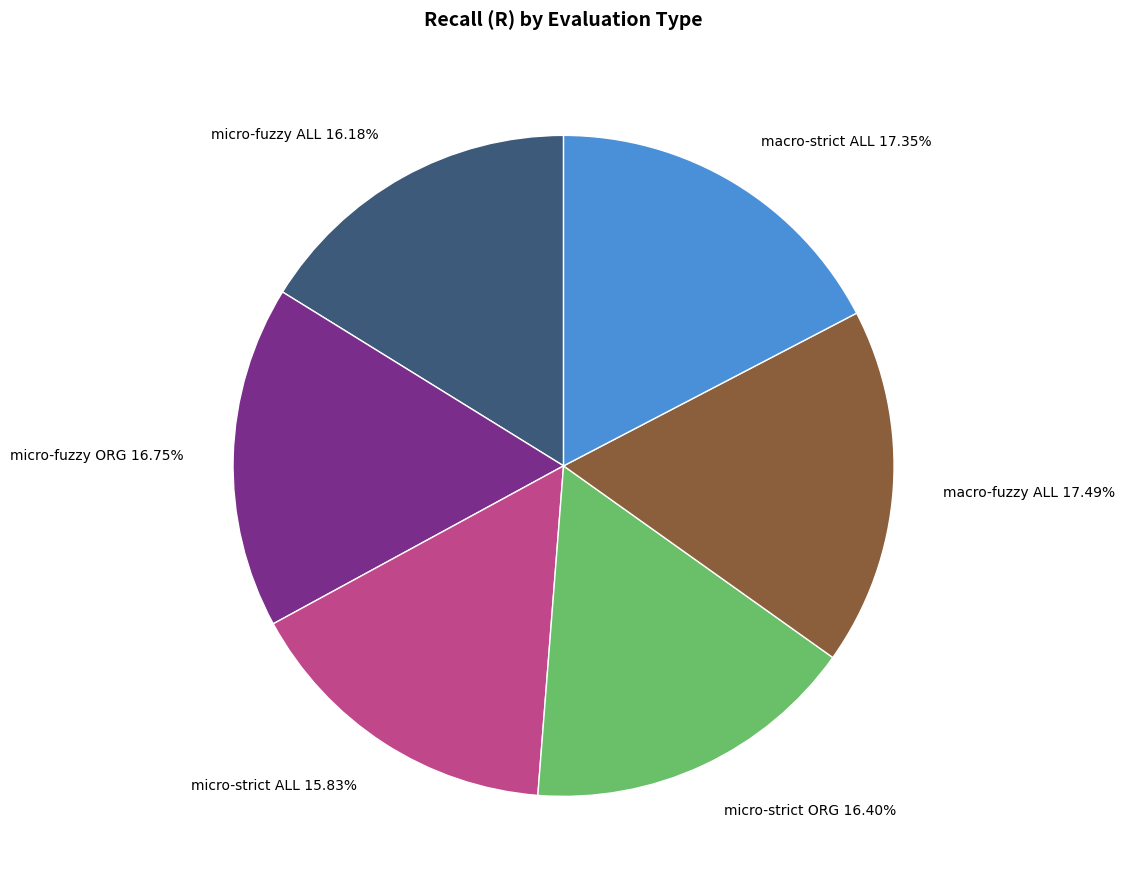

Does any single category account for the majority?

No